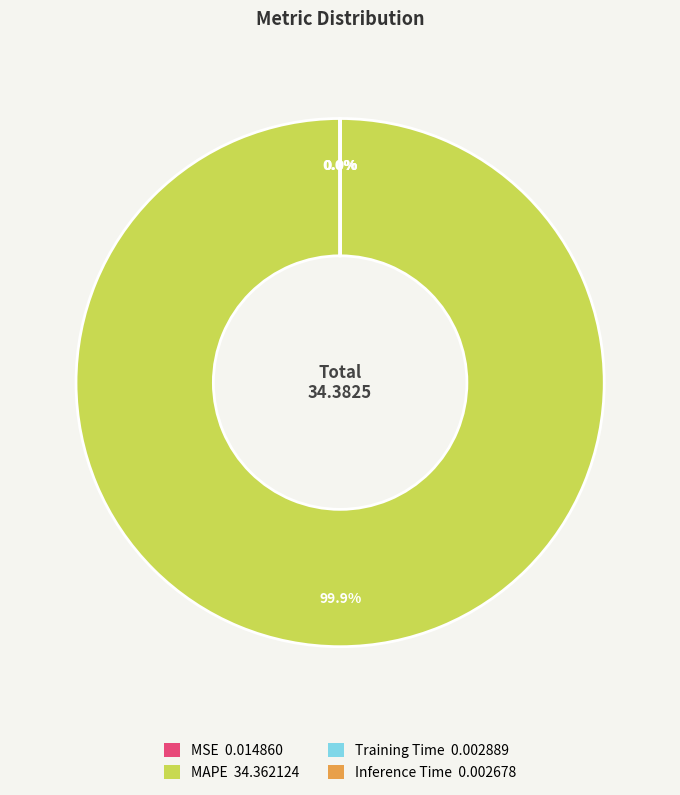

Is there a majority slice in this chart?

Yes